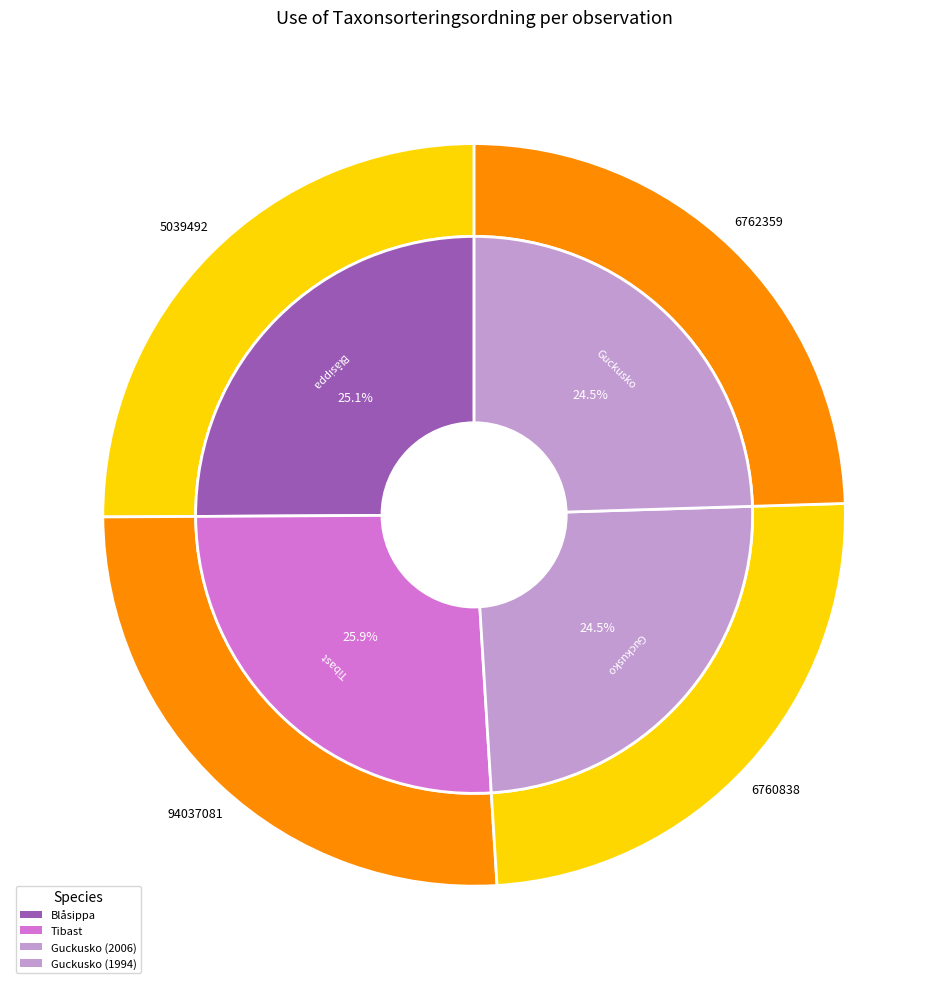

Rank the categories by value from highest to lowest.

Tibast, Blåsippa, Guckusko (2006), Guckusko (1994)